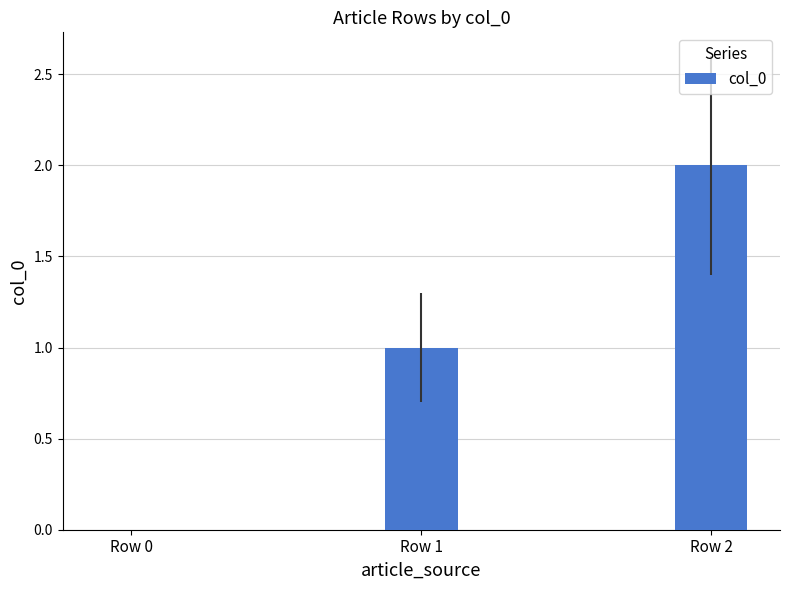

What is the change in value from Row 1 to Row 2?

+1